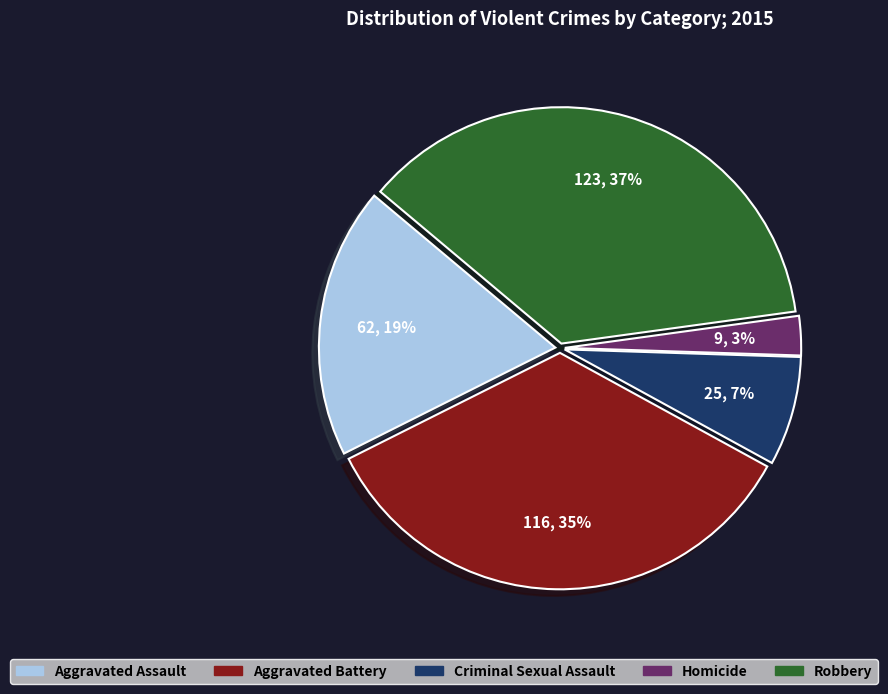

What percentage is the Homicide slice, to the nearest percent?

3%